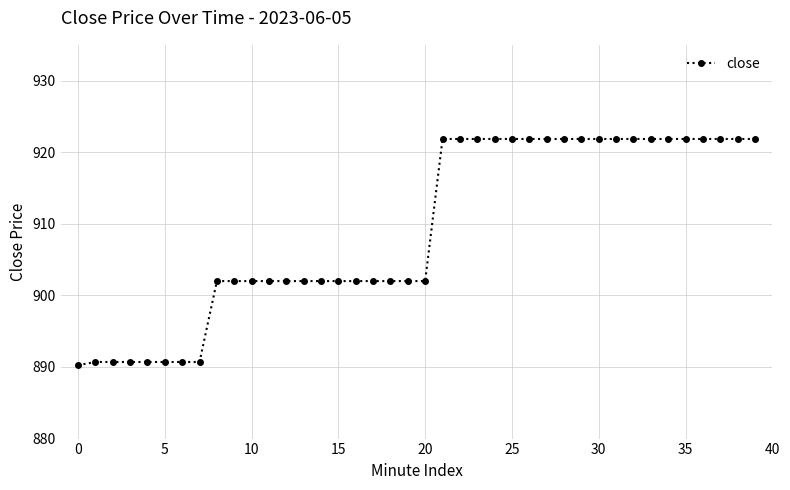

What is the maximum value shown in the chart?

921.9